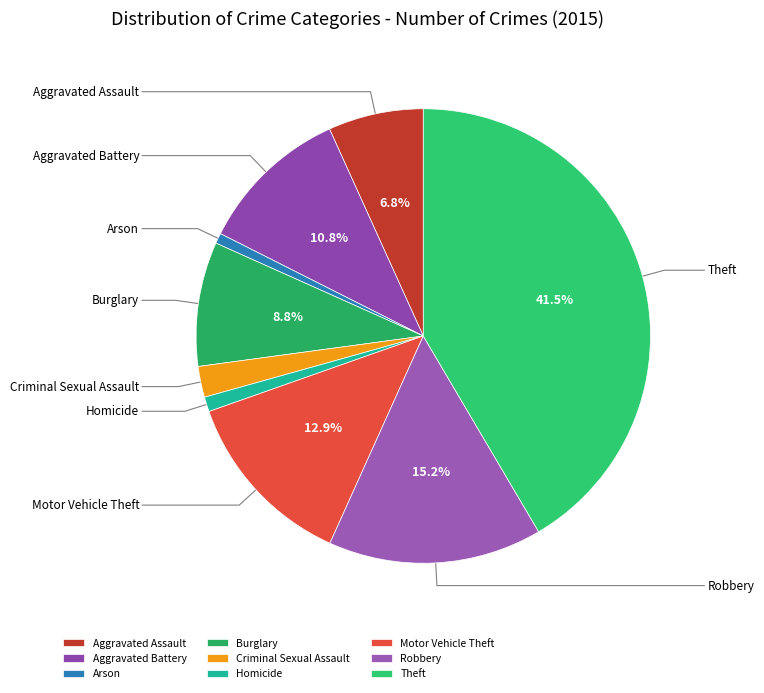

Approximately how many times larger is the value at Homicide compared to Aggravated Assault?

0.2